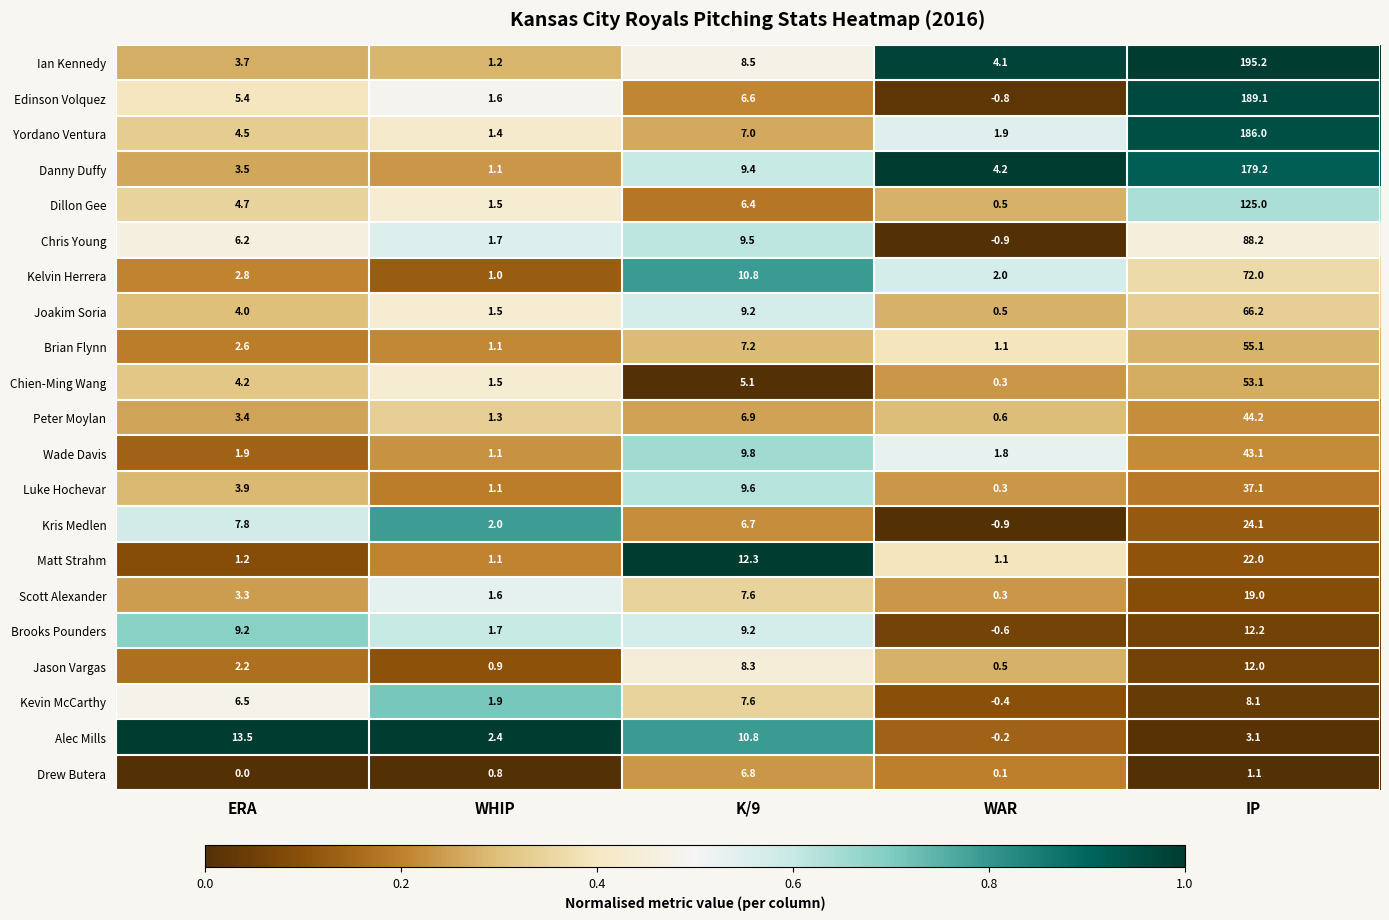

At how many categories does at least one series exceed 0?

5